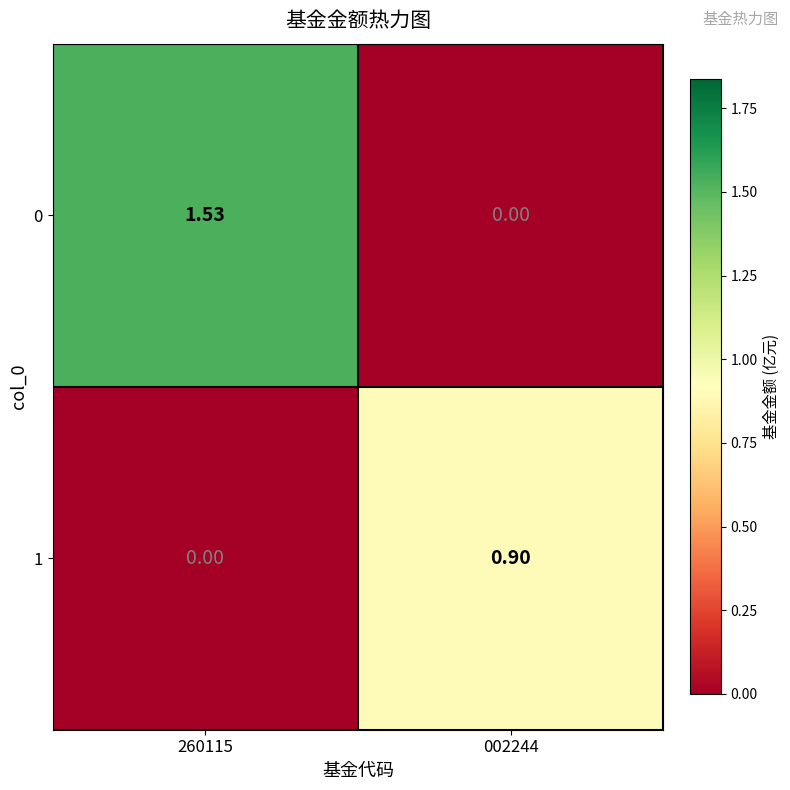

What is the total value across all series at 260115?

1.5